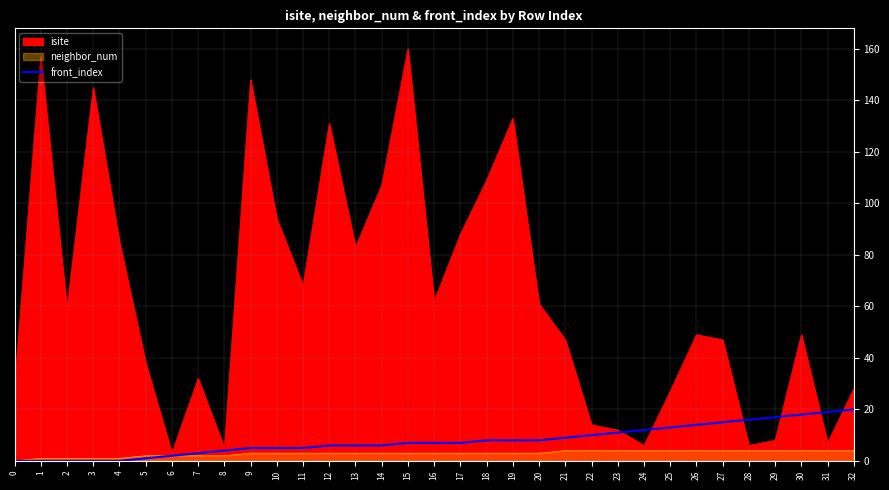

True or false: the data shows 6 at 30.

False